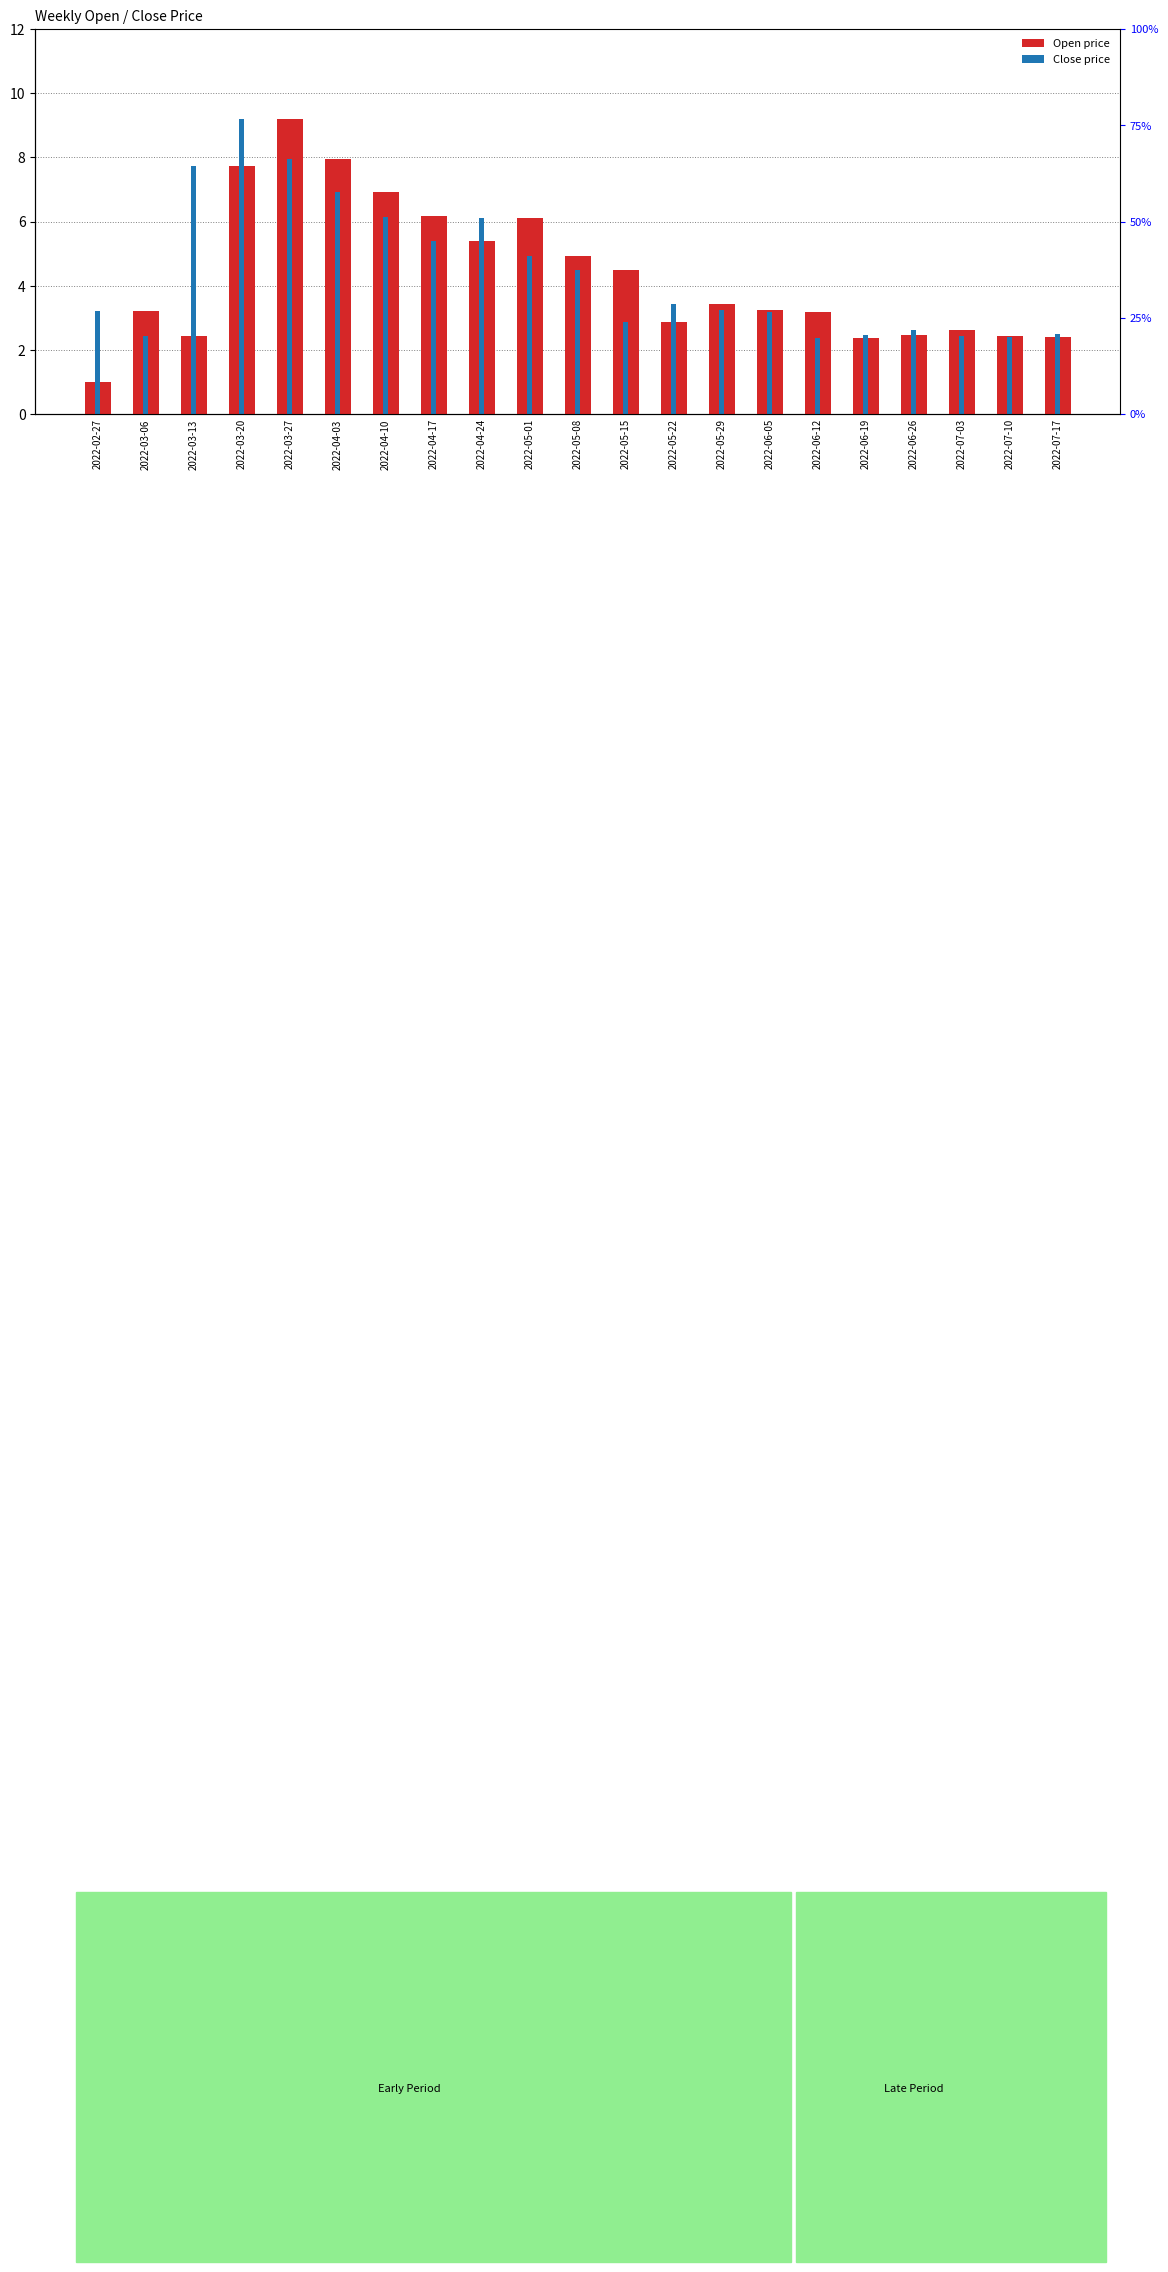

What value does the Close series have at 2022-05-15?

2.9